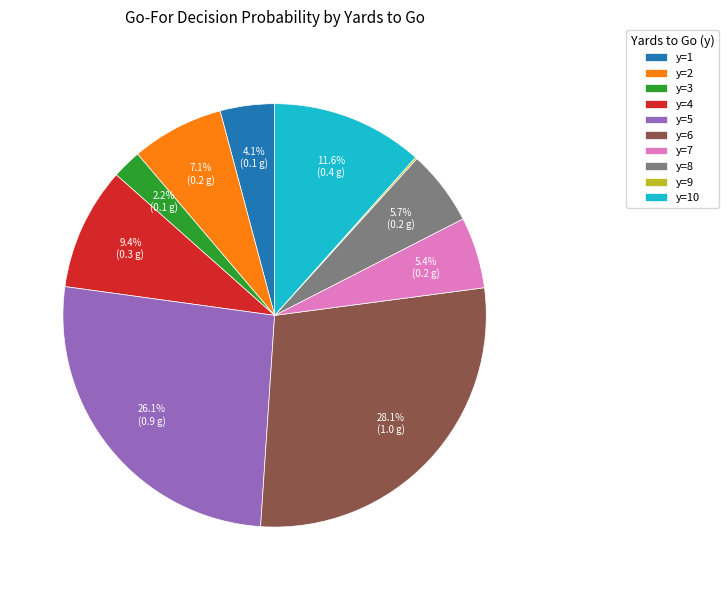

Which slice is the largest?

y=6